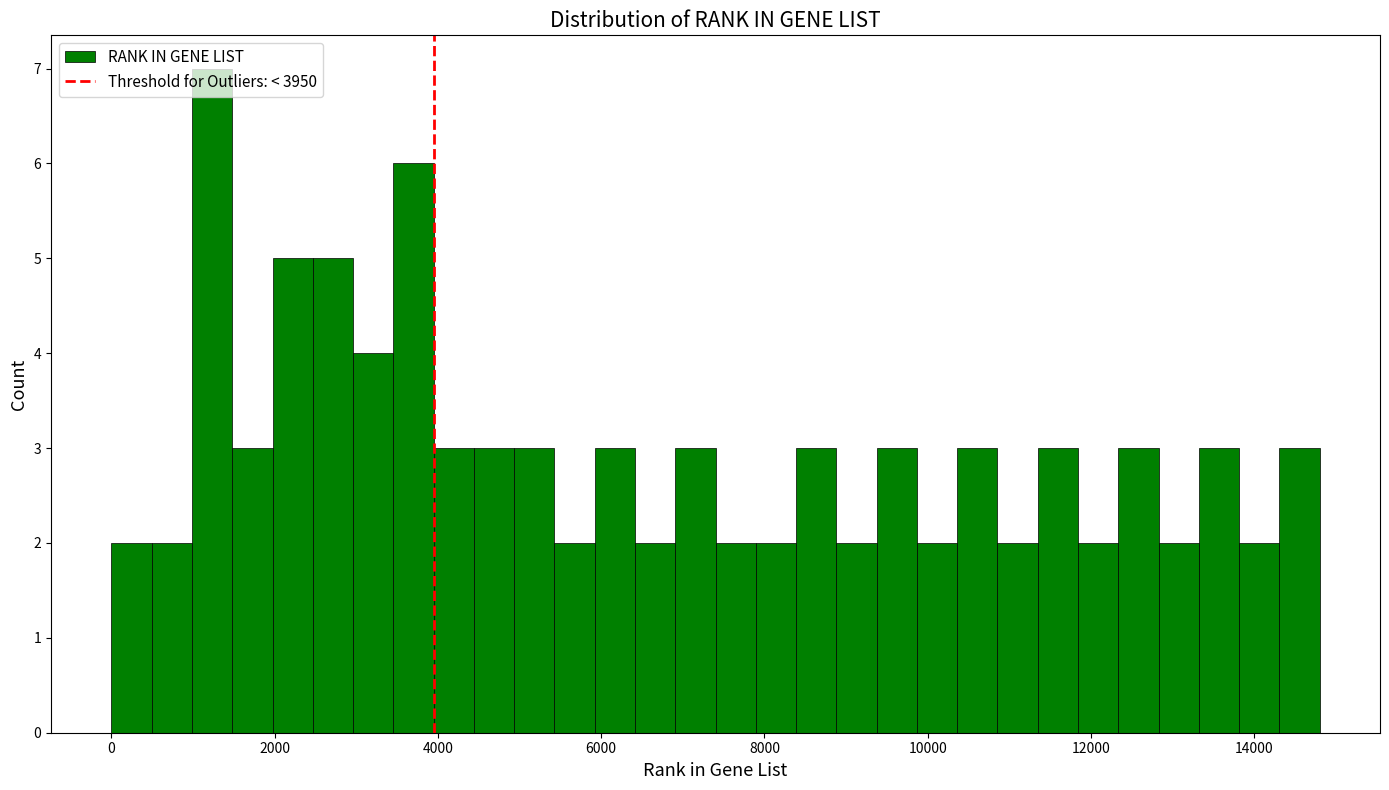

Around what value on the x-axis is the tallest bar? Give the approximate position of its centre, as read against the axis.

1200